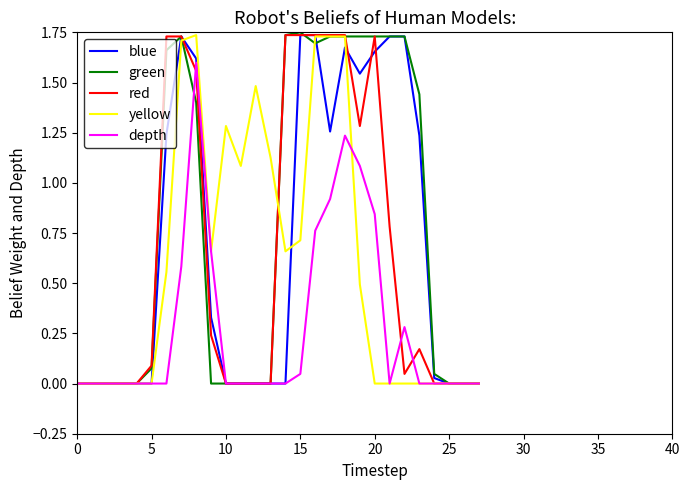

What is the sum of all green values?

21.9